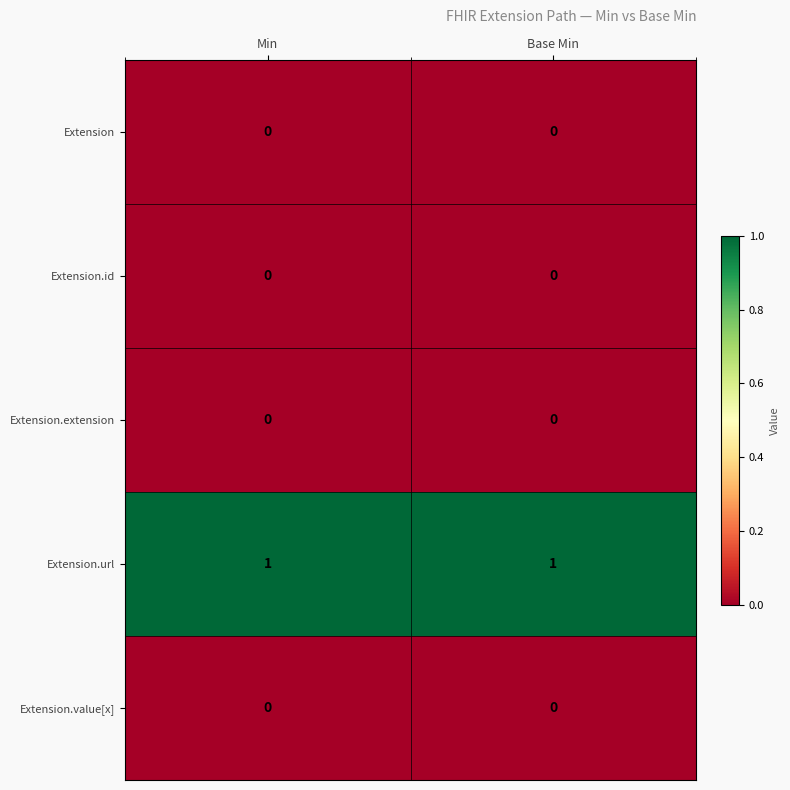

Is it true that Extension.extension equals 0 at Min?

True